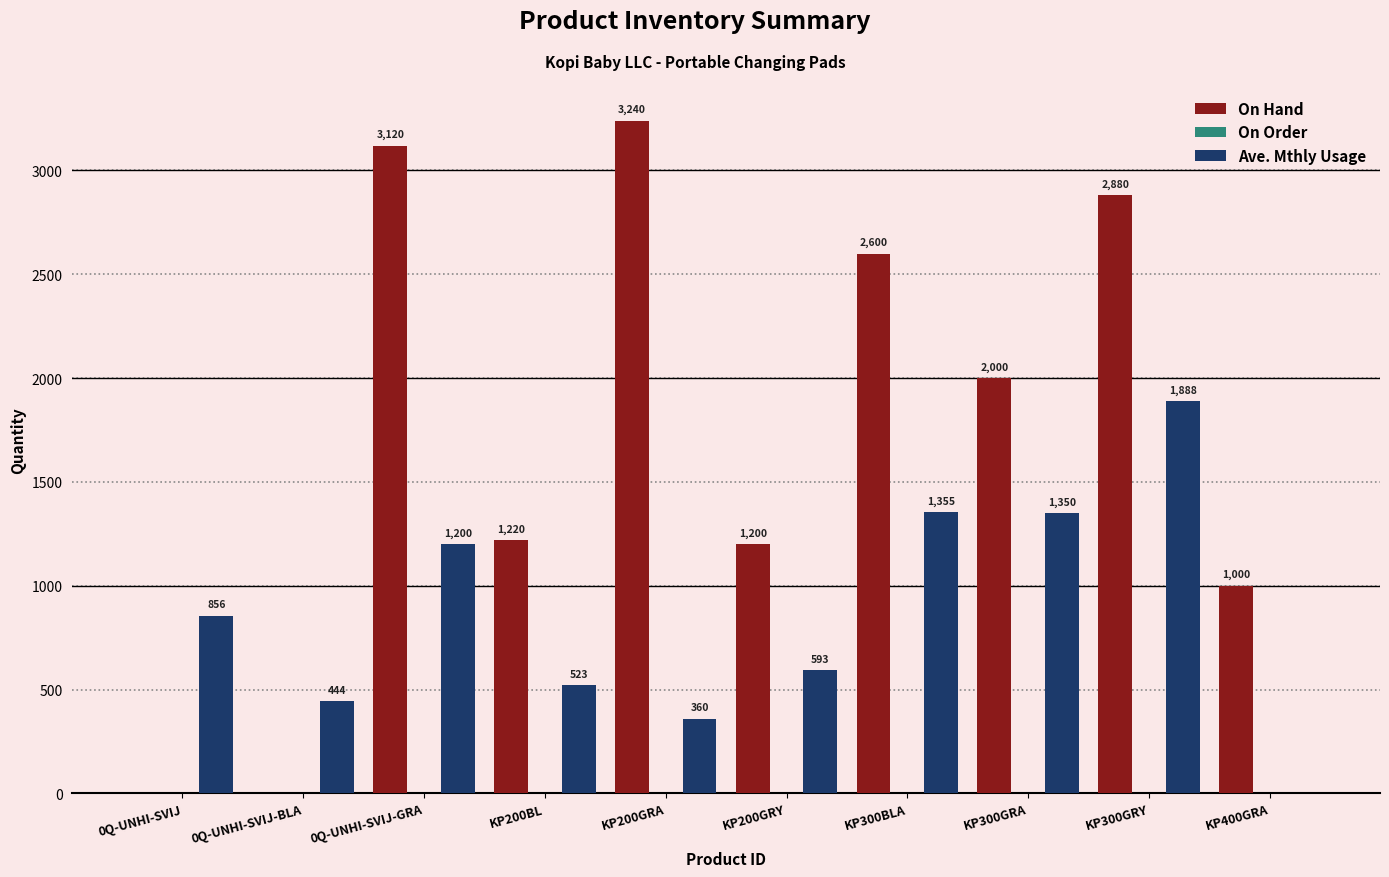

Is it true that On Hand equals 0 at 0Q-UNHI-SVIJ?

True